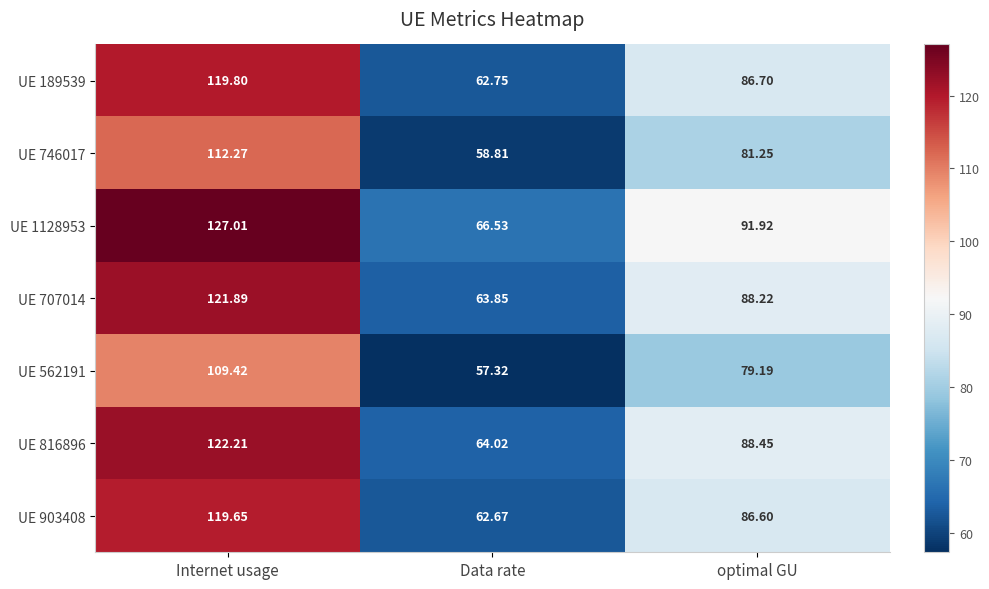

At which category is the sum across all series the highest?

Internet usage